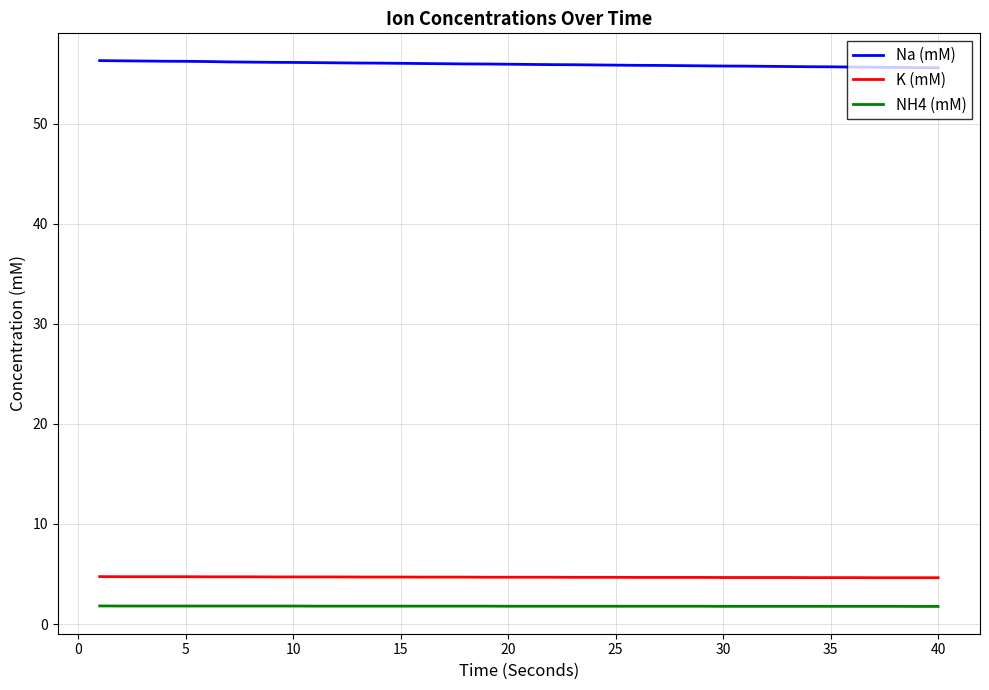

Rank the series by their maximum value, from lowest to highest.

NH4 (mM), K (mM), Na (mM)